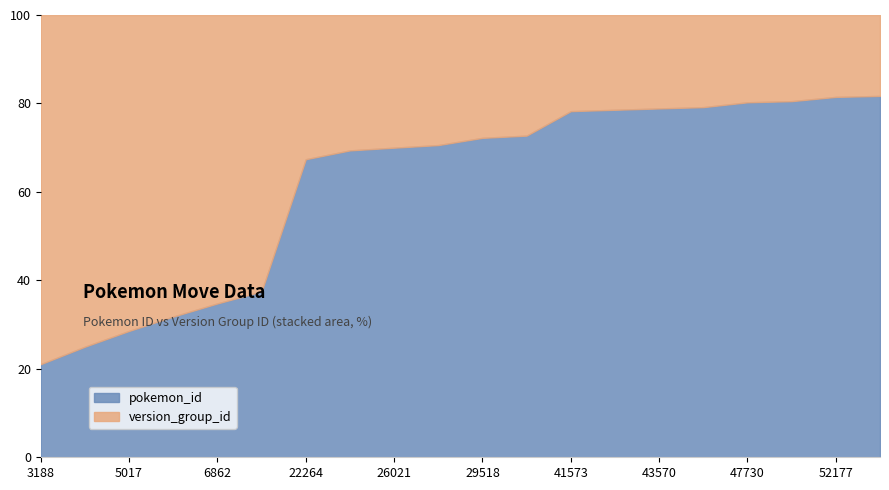

What is the lowest value of the pokemon_id series?

21.1